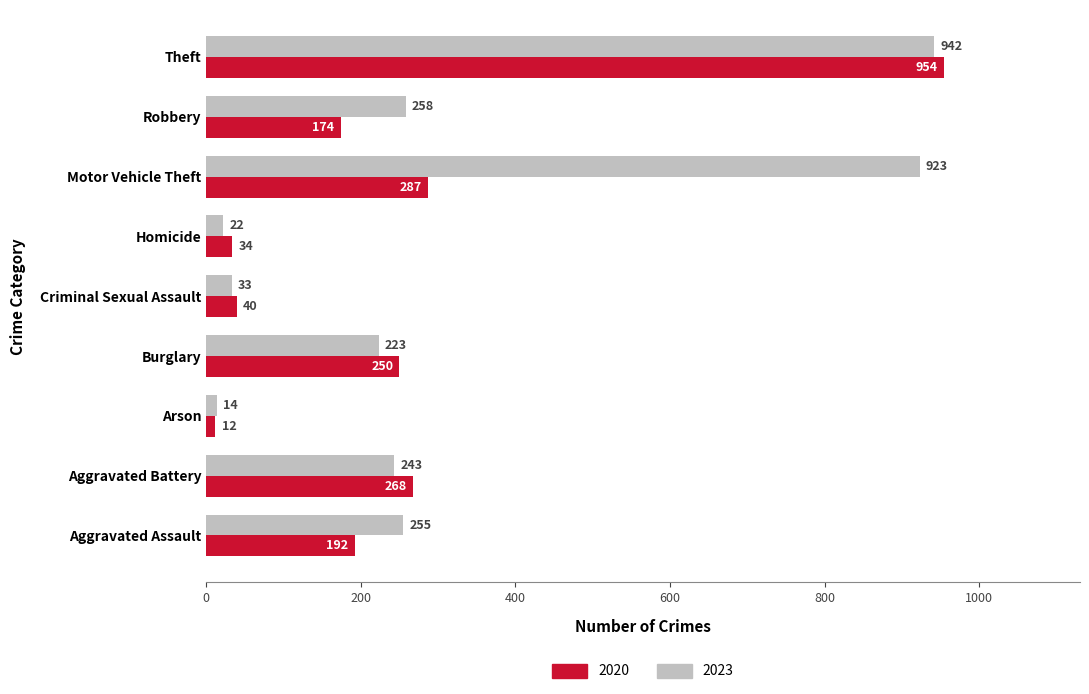

Count the number of categories in the chart.

9